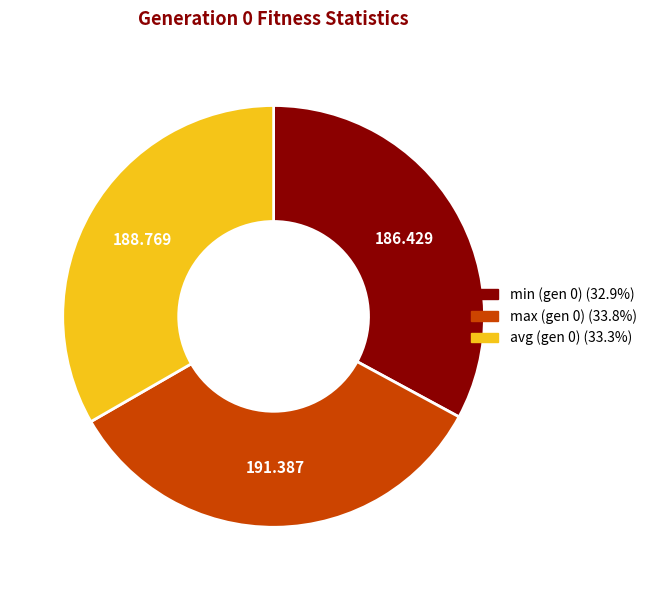

Is there a majority slice in this chart?

No